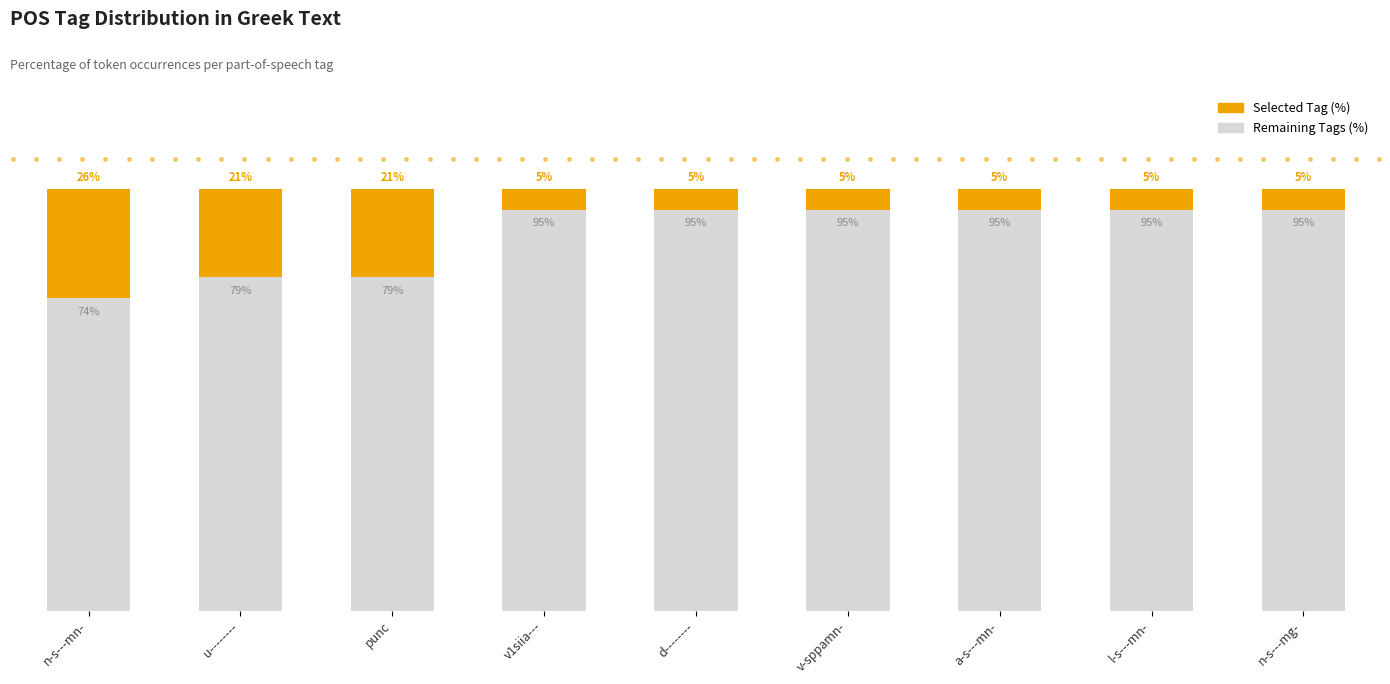

Does the chart contain stacked bars?

Yes